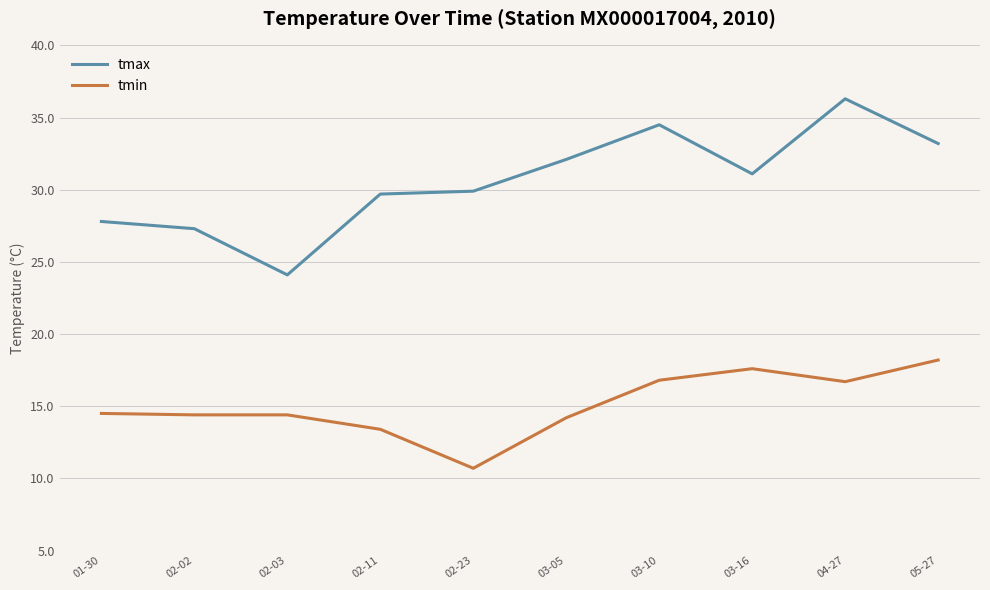

How many lines are shown in the chart?

2